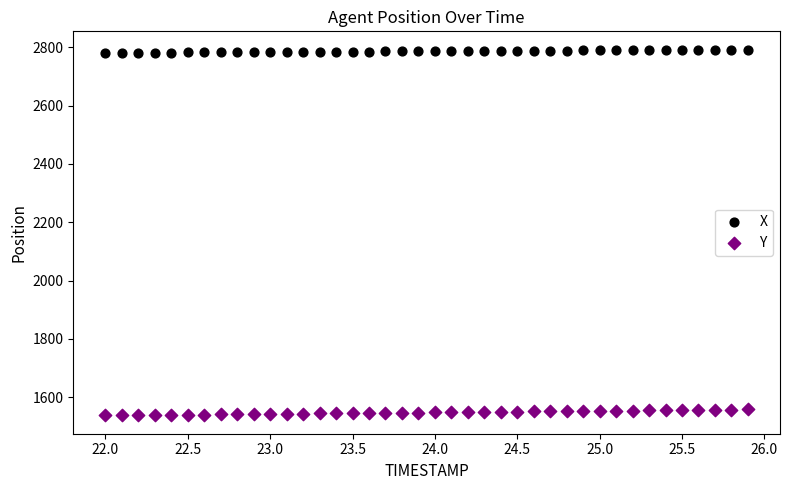

Which series has the largest Y range (max minus min)?

Y